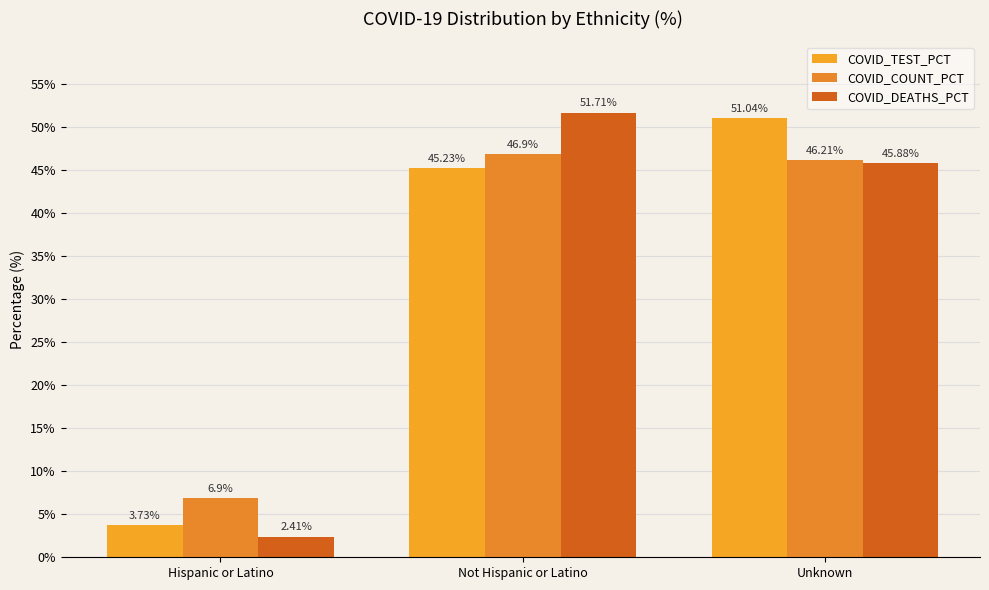

What are all the series names shown in the legend?

COVID_TEST_PCT, COVID_COUNT_PCT, COVID_DEATHS_PCT